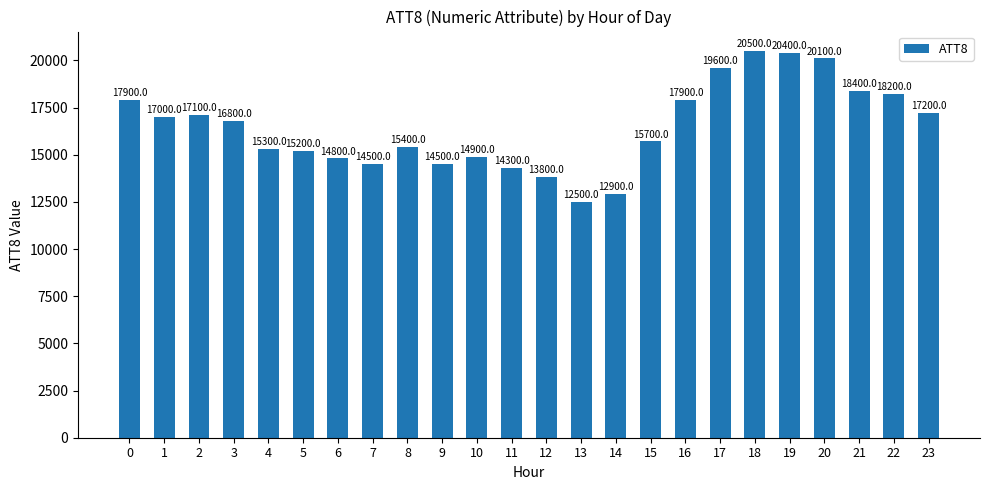

Count the number of categories in the chart.

24